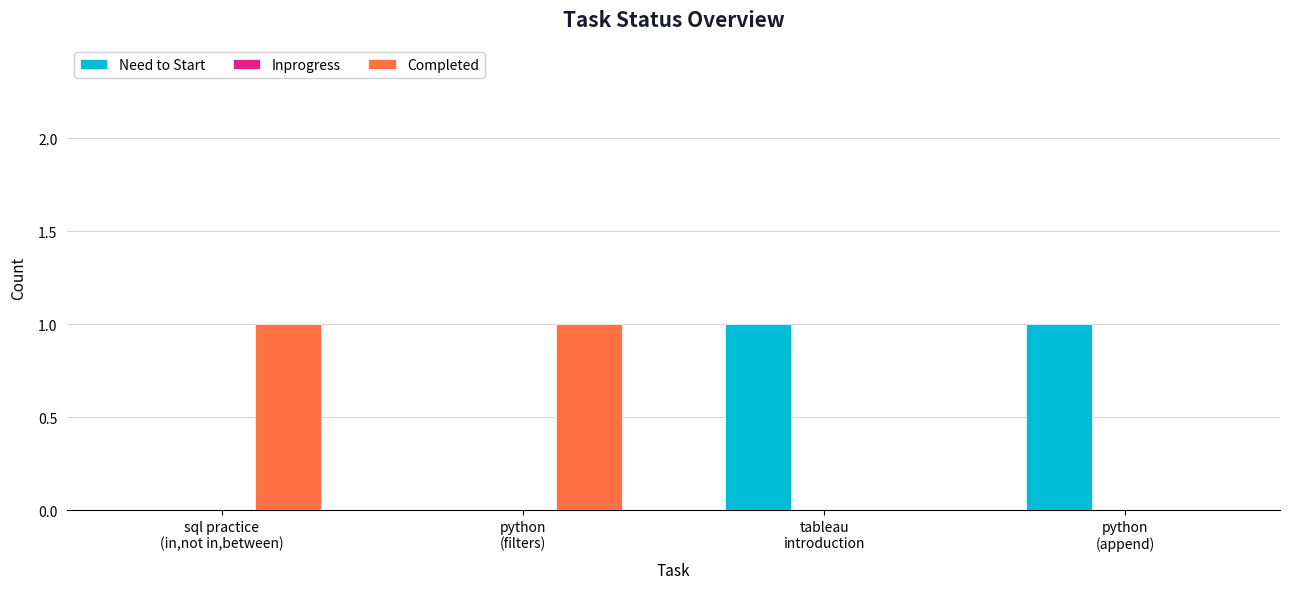

What is the spread (max minus min) of values at tableau
introduction?

1